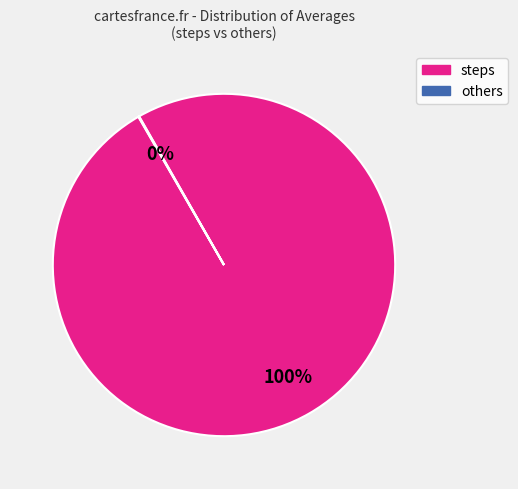

To the nearest percent, what is the difference between the largest and smallest slice percentages?

100%